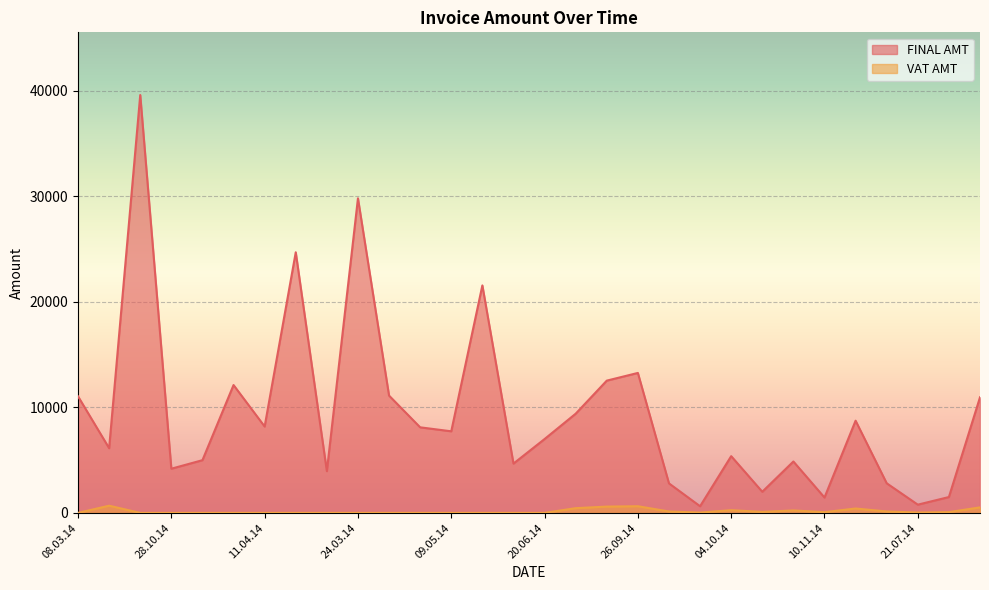

What is the difference between the highest and lowest values at 25.09.14?

39607.0